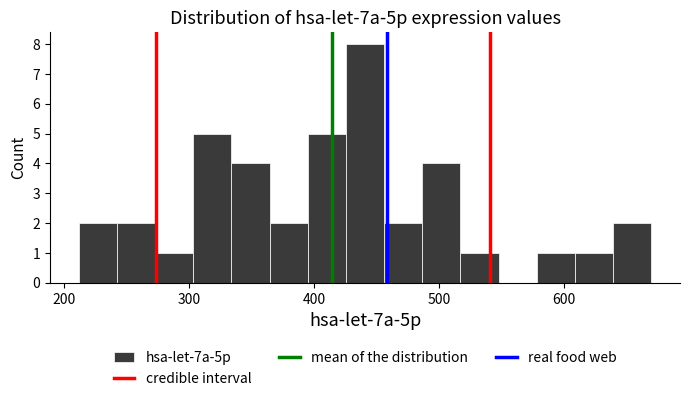

Around what value on the x-axis is the tallest bar? Give the approximate position of its centre, as read against the axis.

440